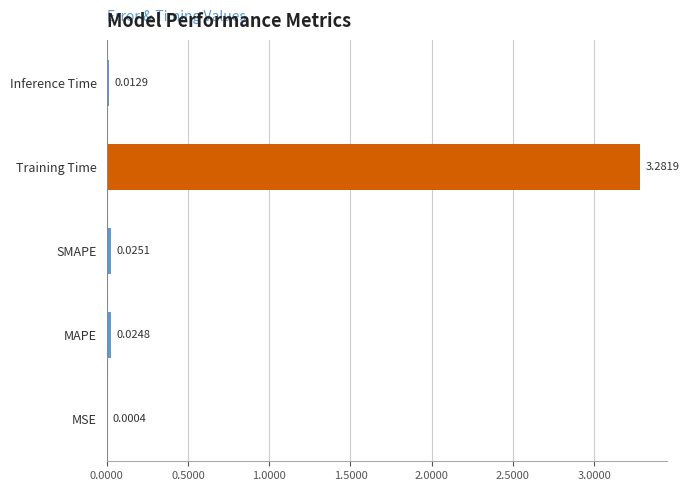

Which category has the highest value across all series?

Training Time